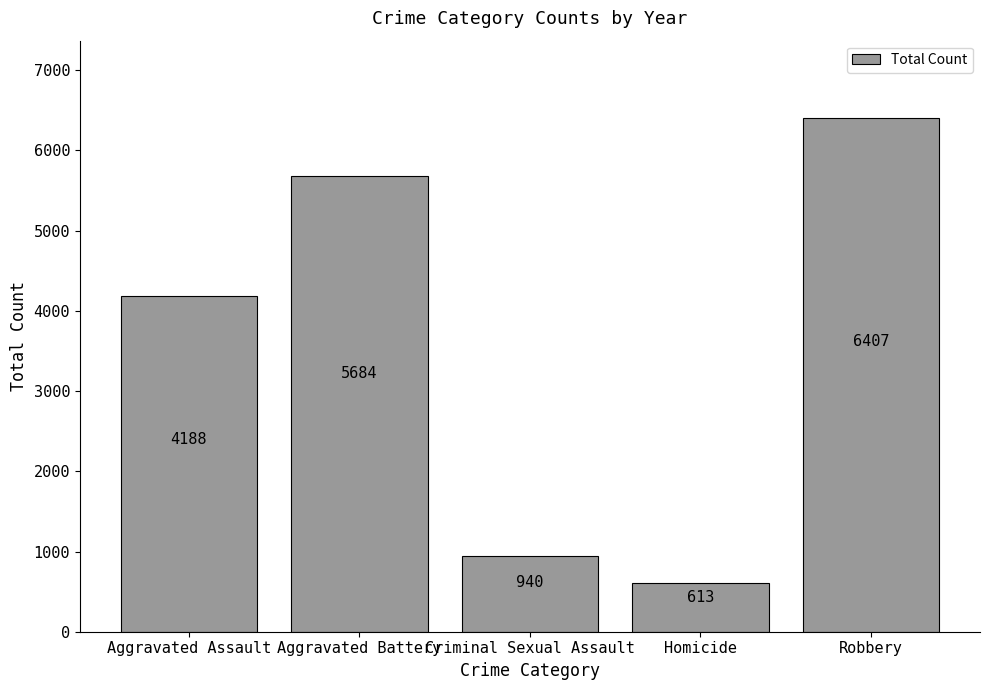

What is the sum of the values at Aggravated Battery and Aggravated Assault?

9872